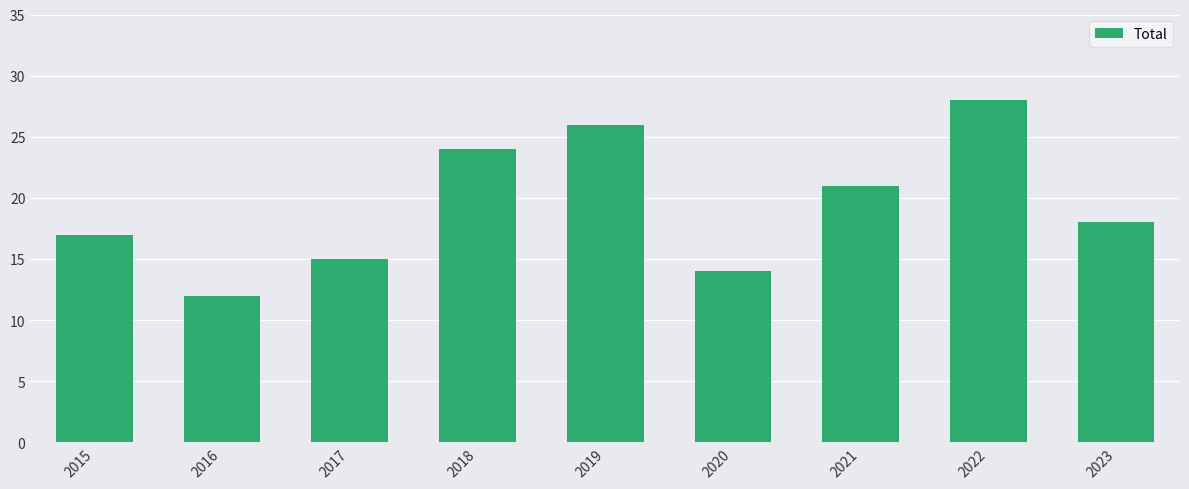

What is the value of the 9th bar from the left?

18